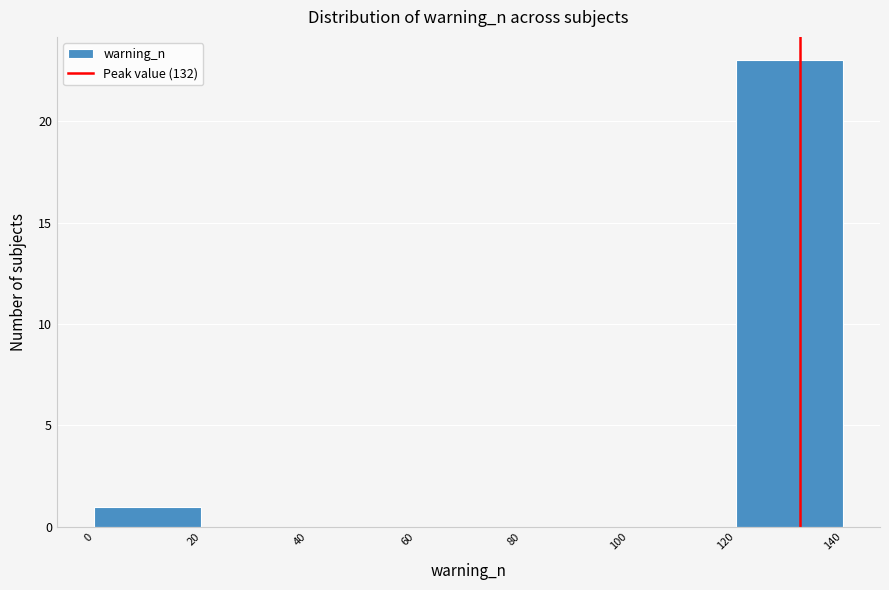

Reading left to right, transcribe this chart: for each bar, give the range it covers on the x-axis and its height. The values are not printed on the chart, so give them approximately, as read against the axis.

0 to 20: 1
20 to 40: 0
40 to 60: 0
60 to 80: 0
80 to 100: 0
100 to 120: 0
120 to 140: 23